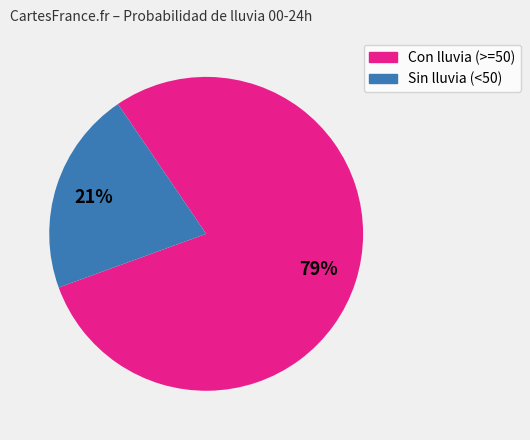

Is there a majority slice in this chart?

Yes